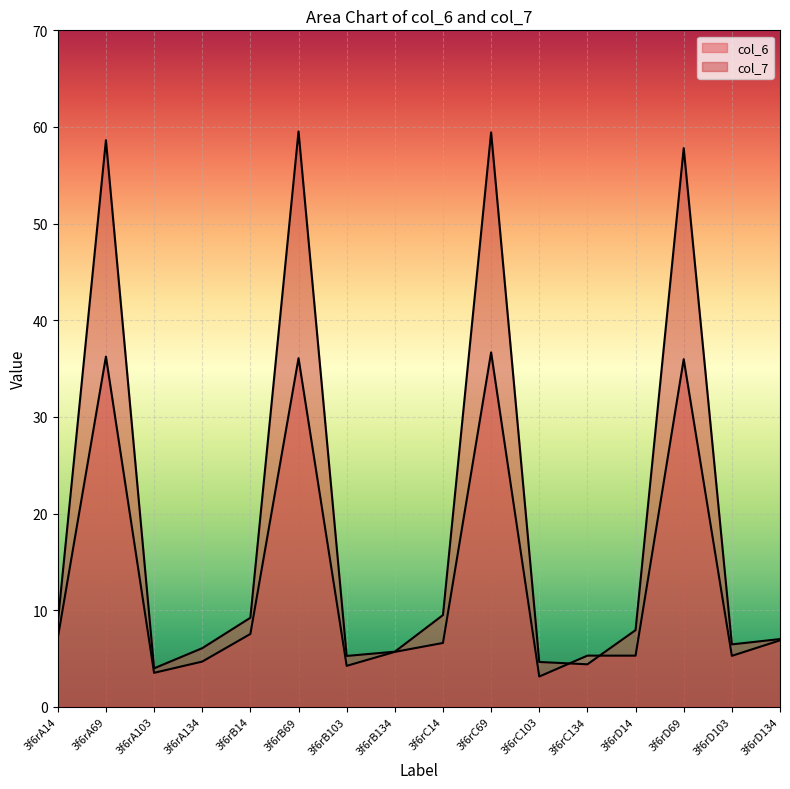

In col_7, how many points are lower than both neighbors (excluding endpoints)?

4